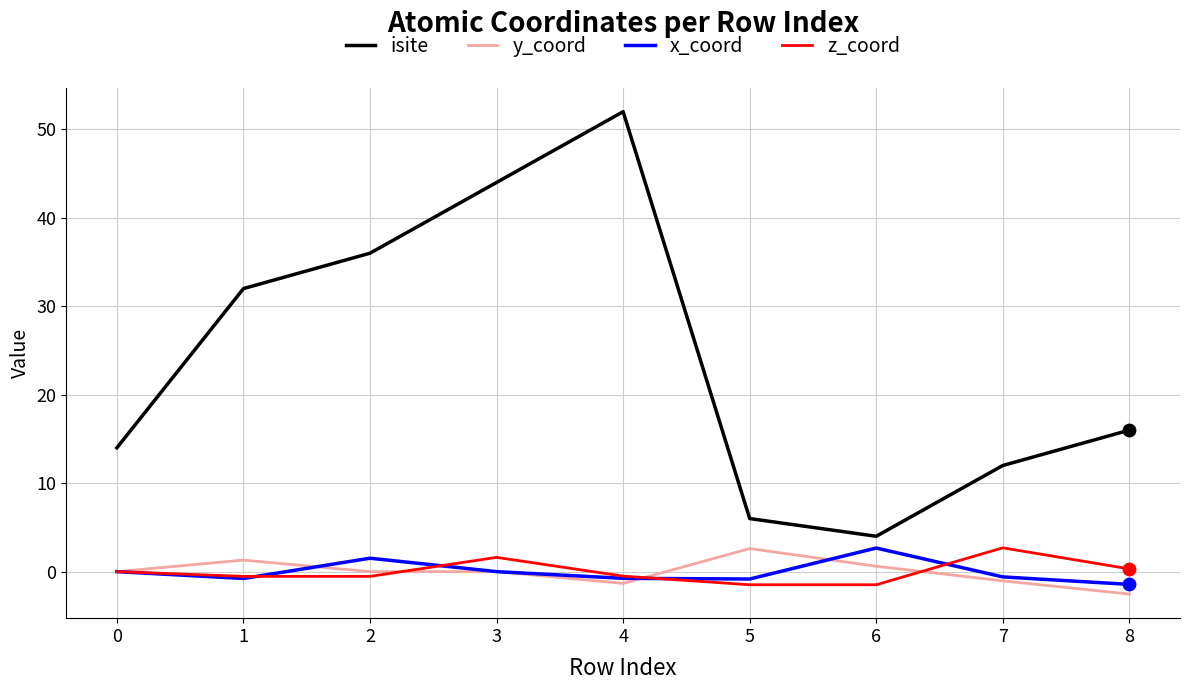

What are all the series names shown in the legend?

isite, y_coord, x_coord, z_coord